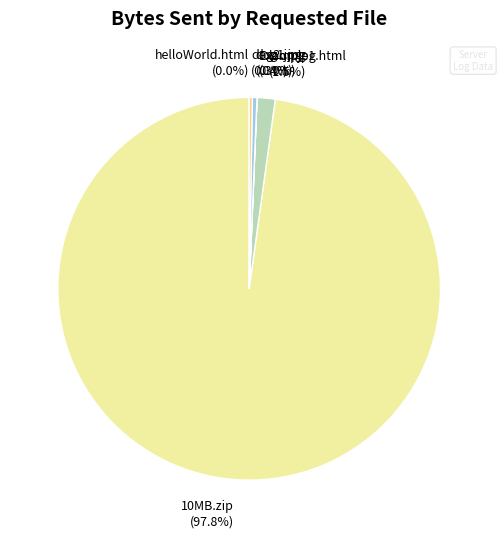

Is there a majority slice in this chart?

Yes